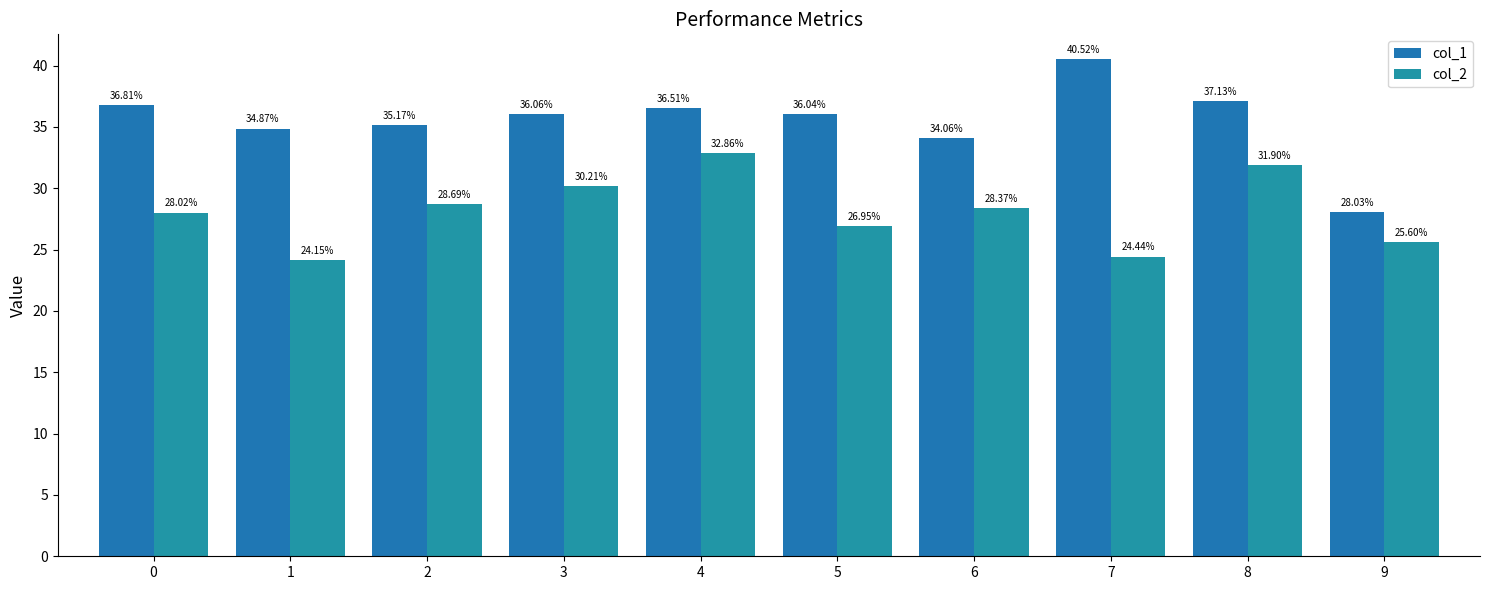

What is the value of the col_1 bar at the 2nd from the left?

34.9